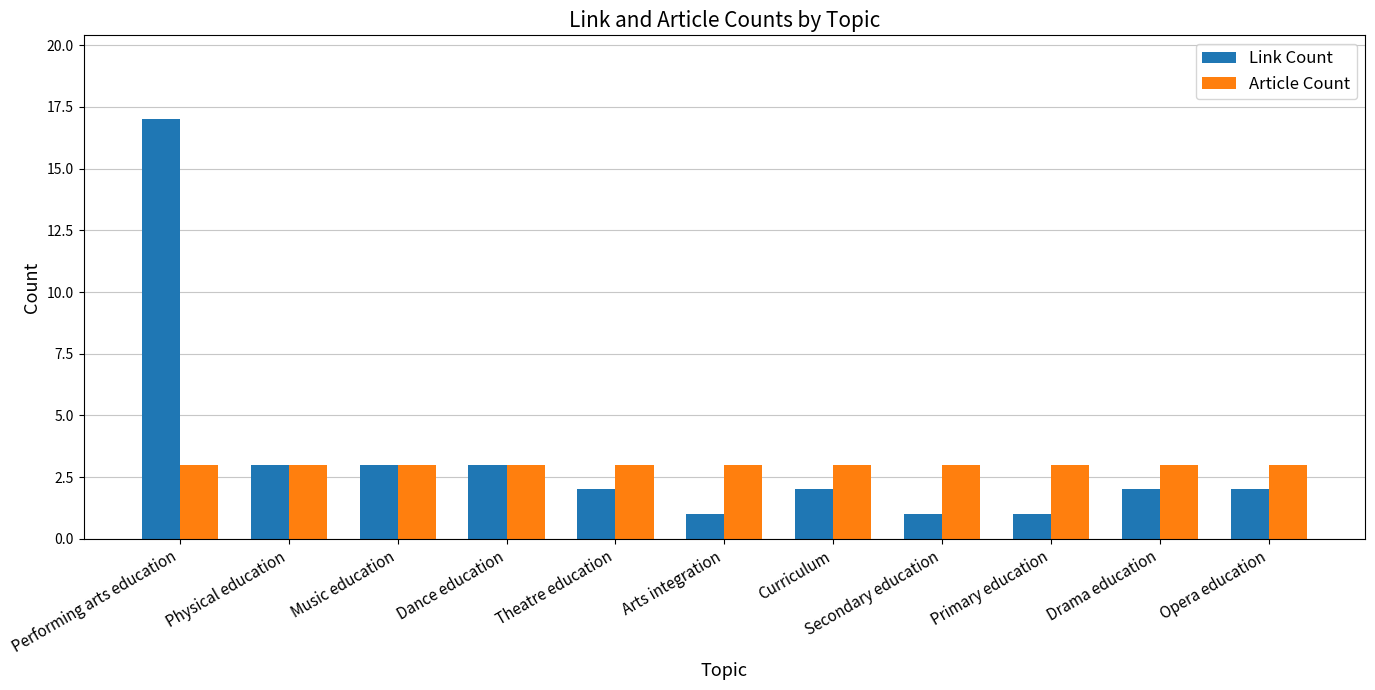

What is the maximum value for Link Count?

17